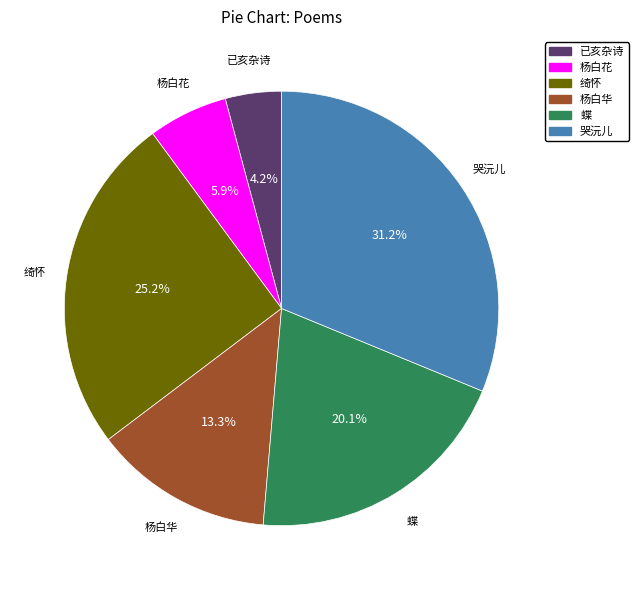

Does any single category account for the majority?

No